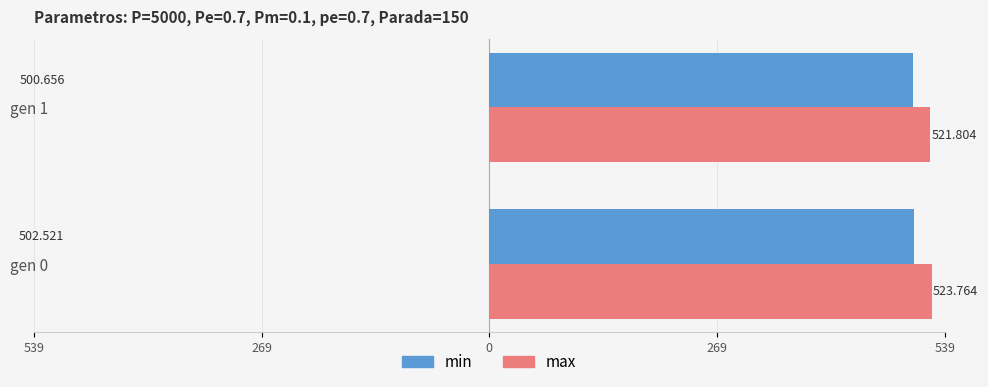

What are all the series names shown in the legend?

min, max